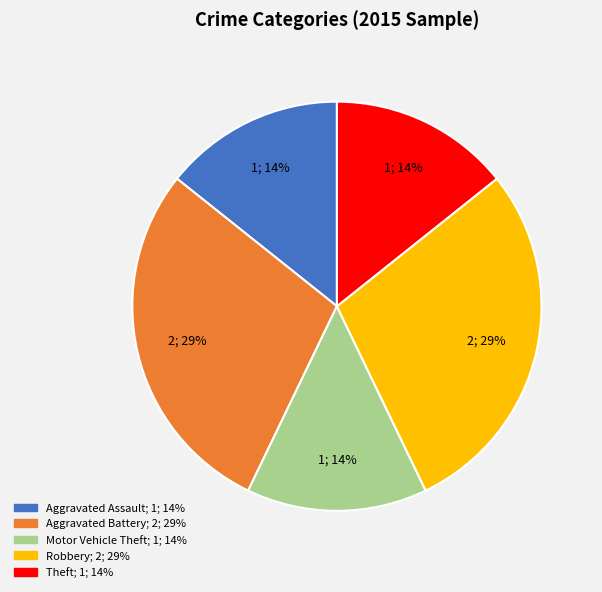

Is the sum of Theft and Robbery greater than half?

No